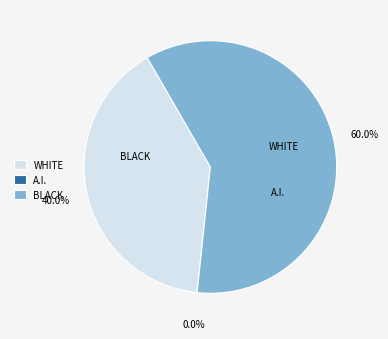

Does 23 account for over 50% of the chart?

No